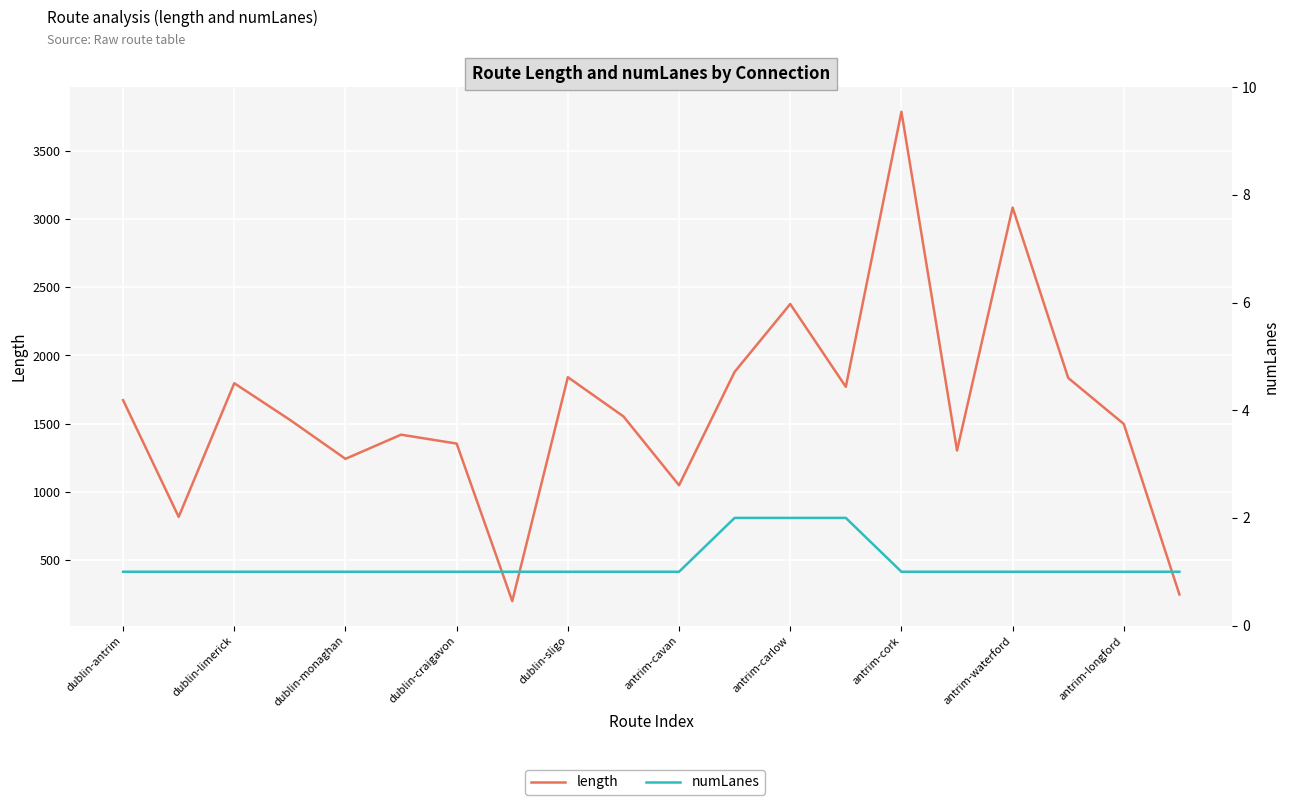

What is the value of the numLanes point at the 15th from the left?

1.0